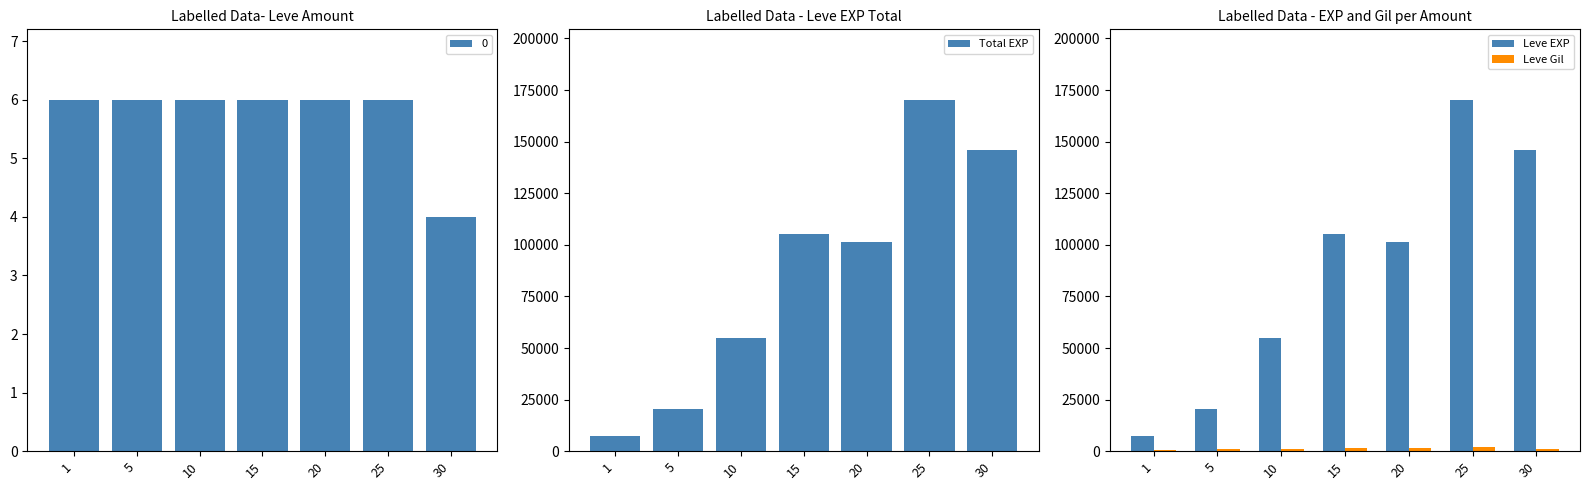

Is the value of Leve Gil at 30 greater than the value of Total EXP at 5?

No